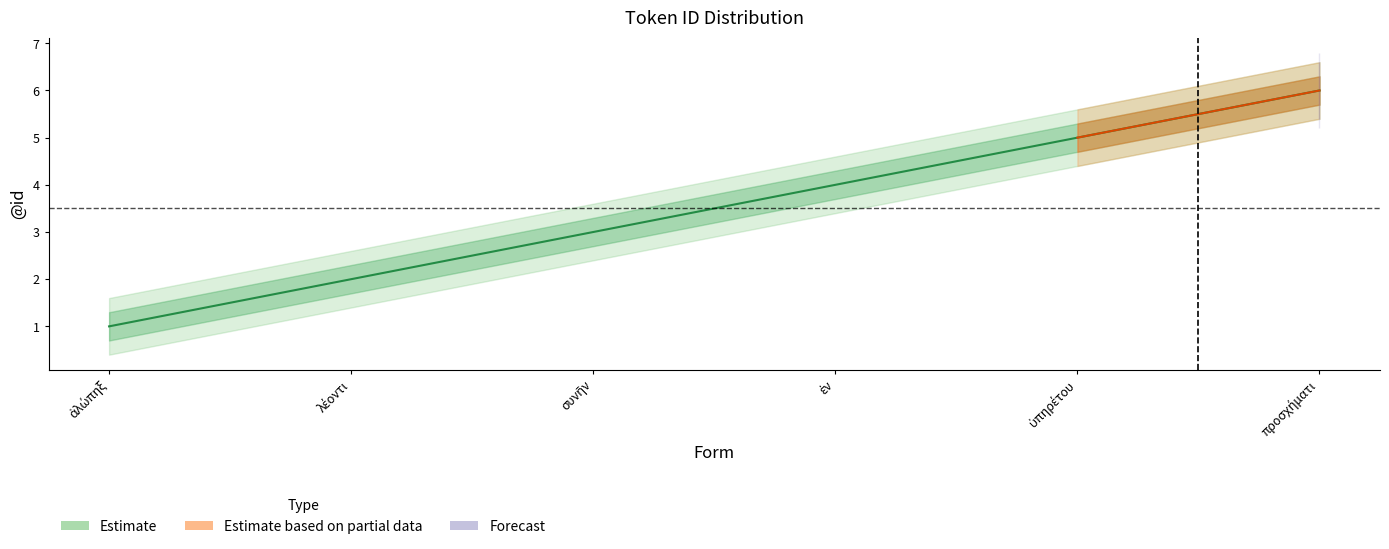

True or false: Estimate_lower and Estimate_upper intersect in this chart.

False